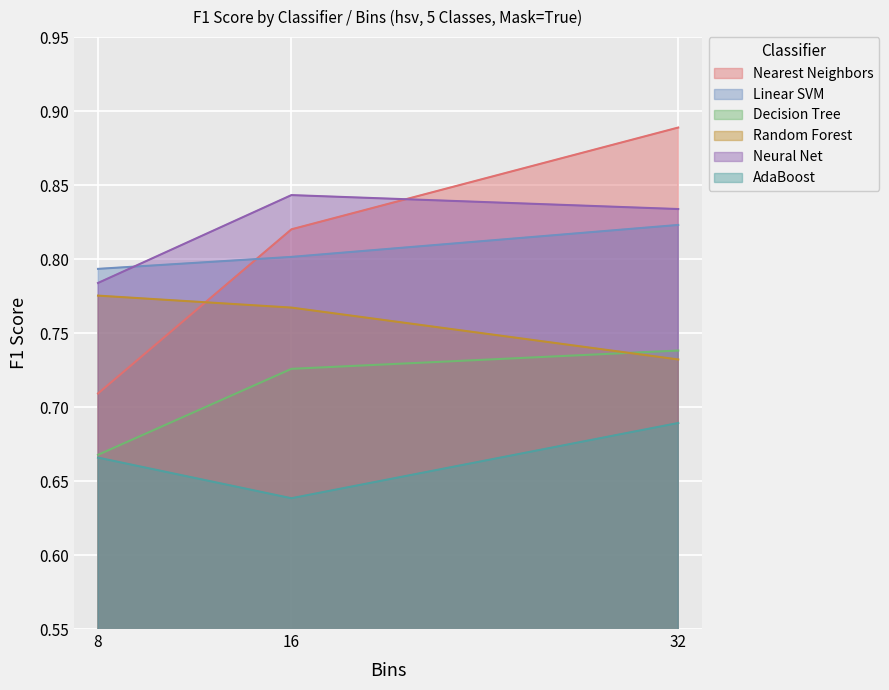

At which category is the sum across all series the highest?

32